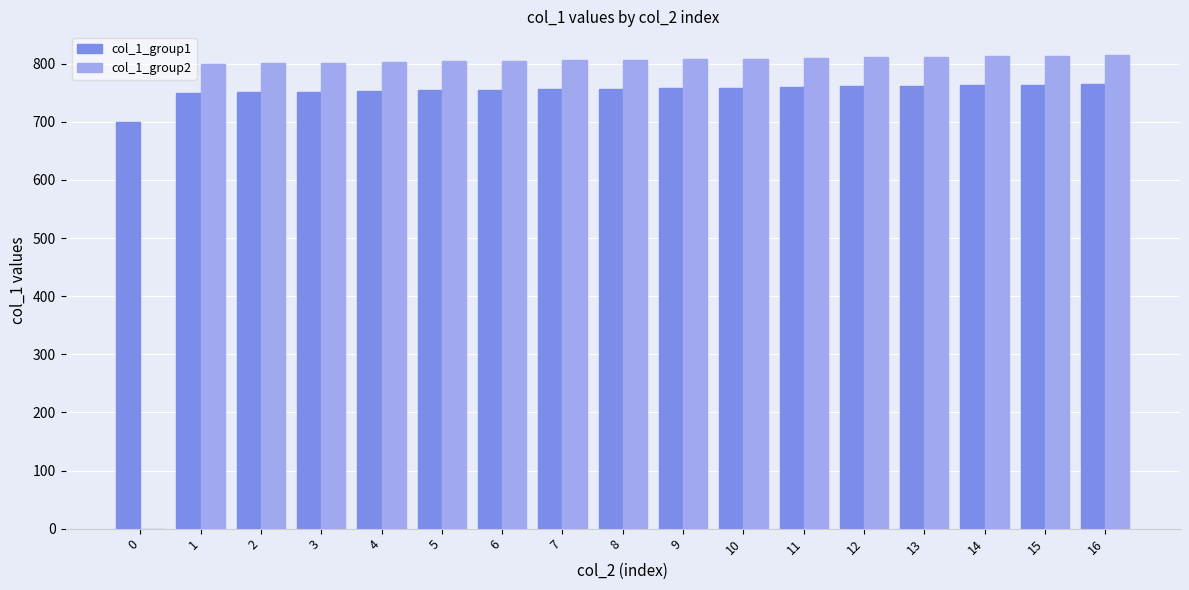

The value of col_1_group1 at 5 is 1335. True or false?

False